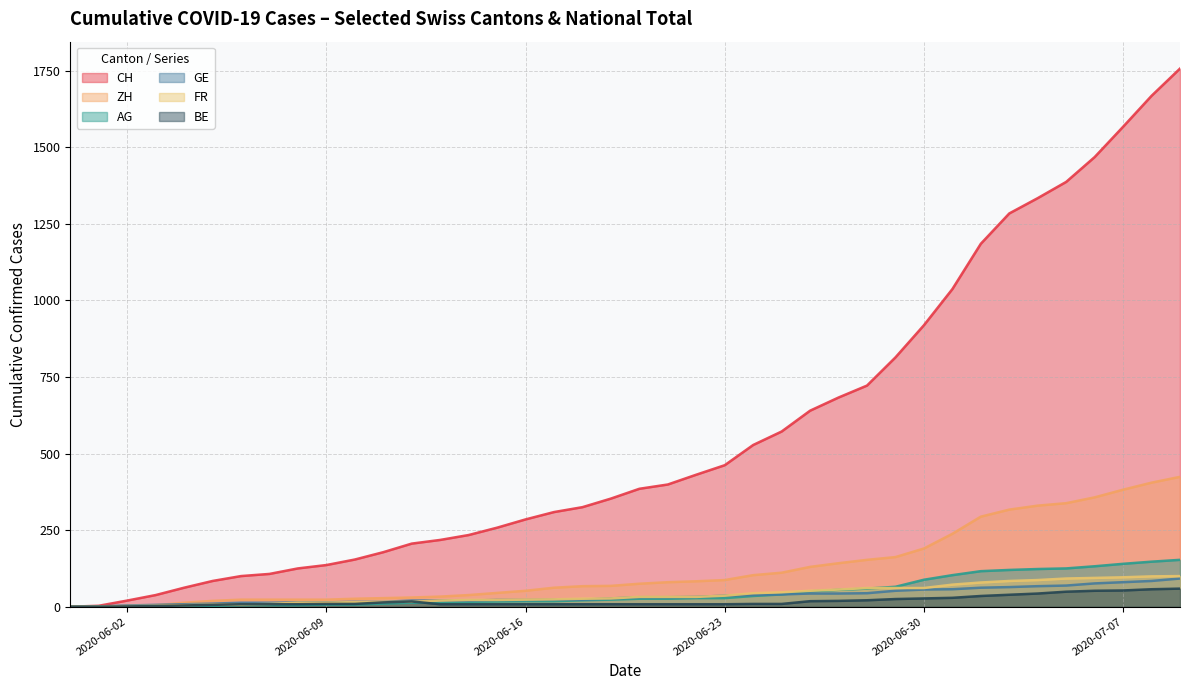

What is the highest value of the CH series?

1757